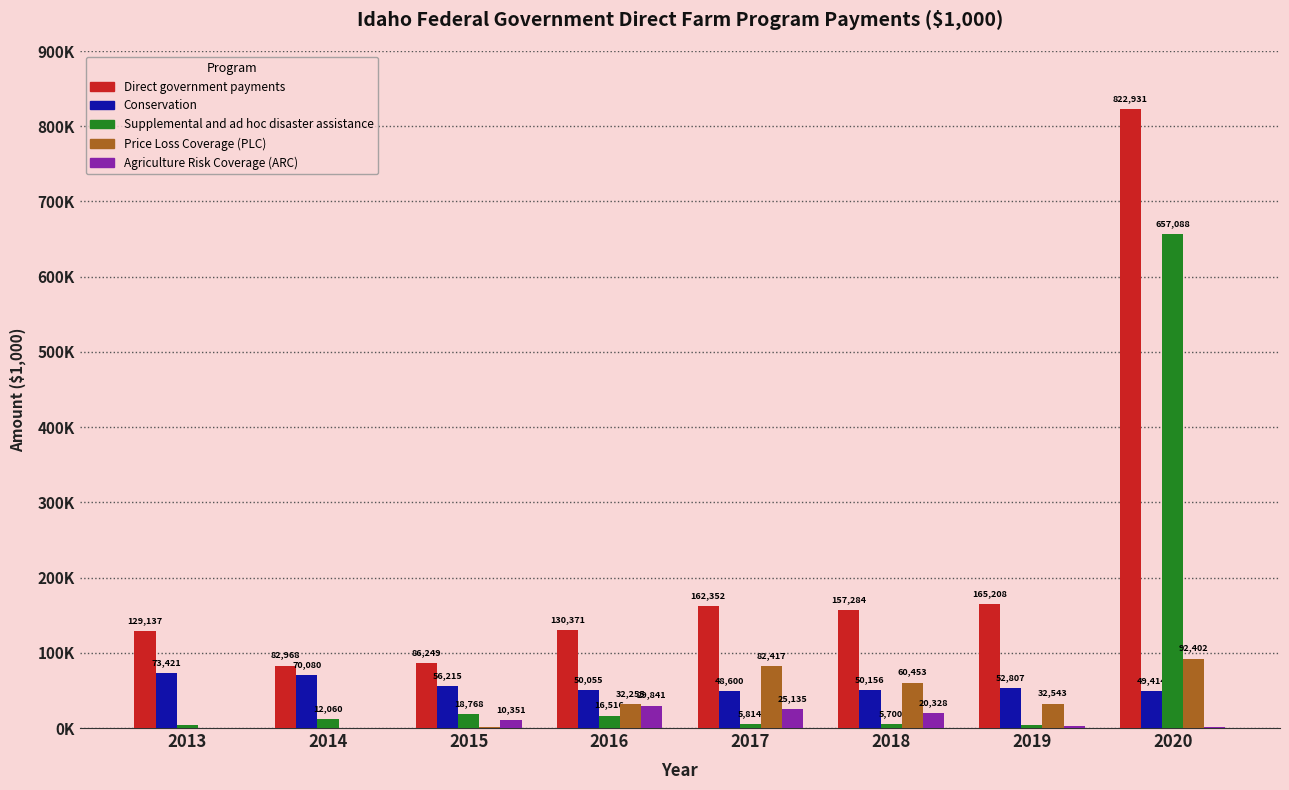

Between 2016 and 2018, which series saw the biggest shift?

Price Loss Coverage (PLC)